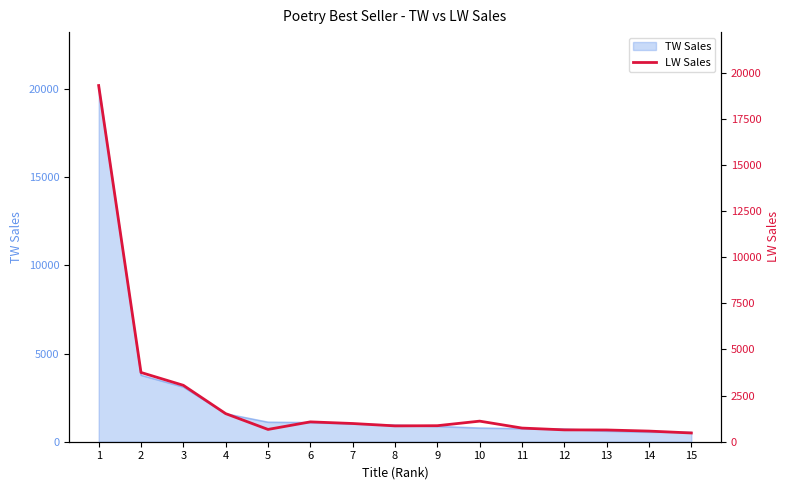

Reading left to right, extract all data points from this chart.

19295	3751	3056	1522	666	1075	987	858	868	1115	740	642	636	576	474